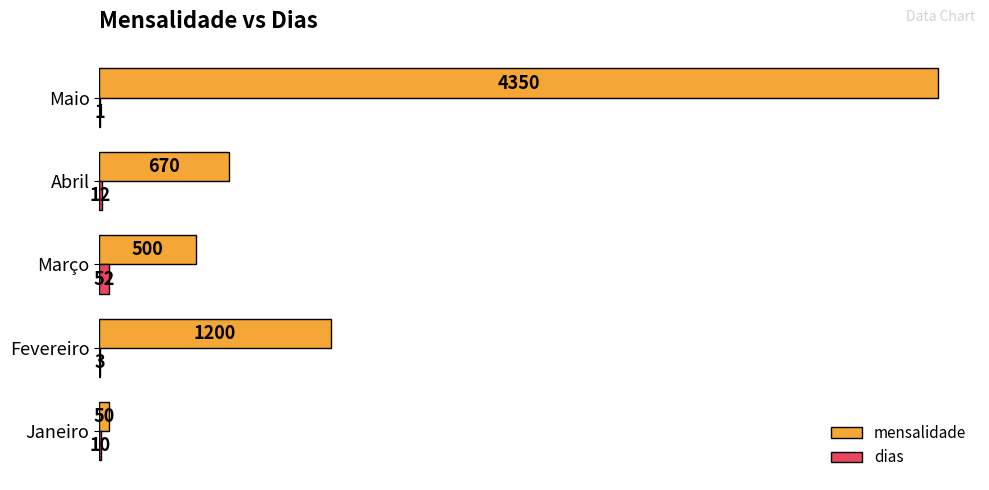

Which series has the largest total across all categories?

mensalidade